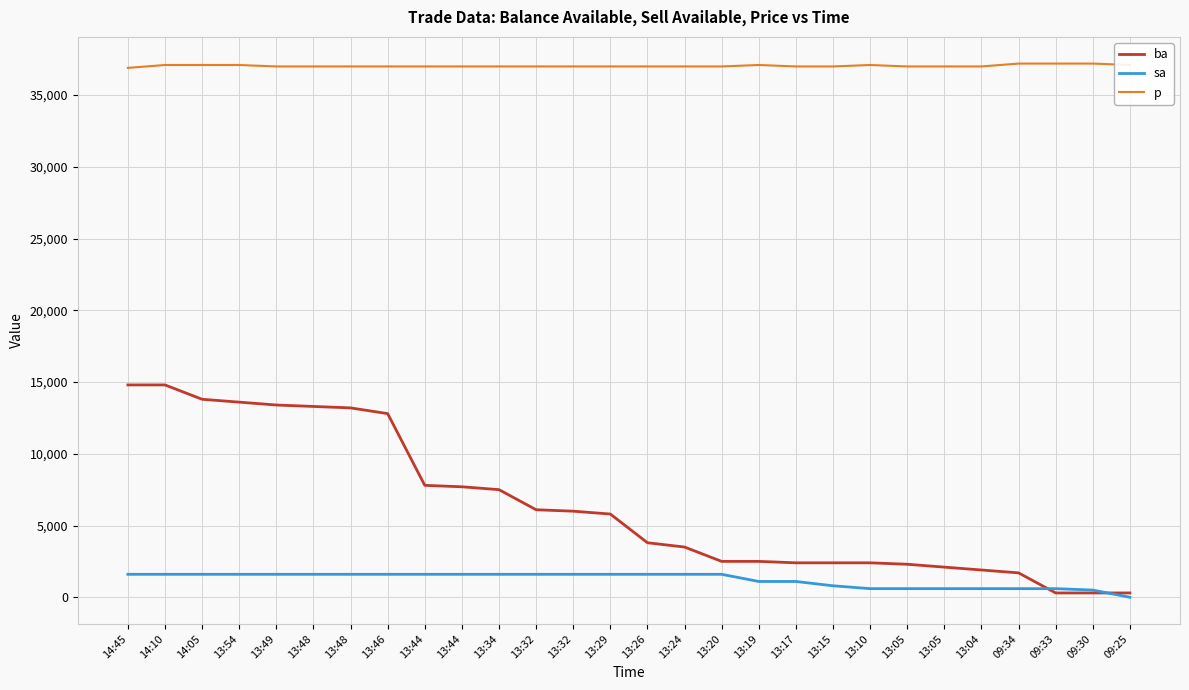

How many distinct data groups are displayed?

3